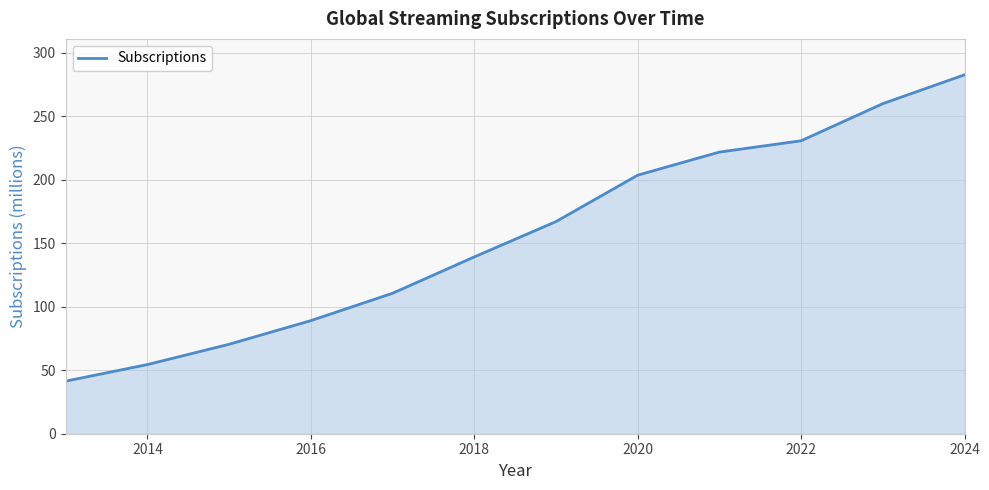

What is the smallest value displayed?

41.4